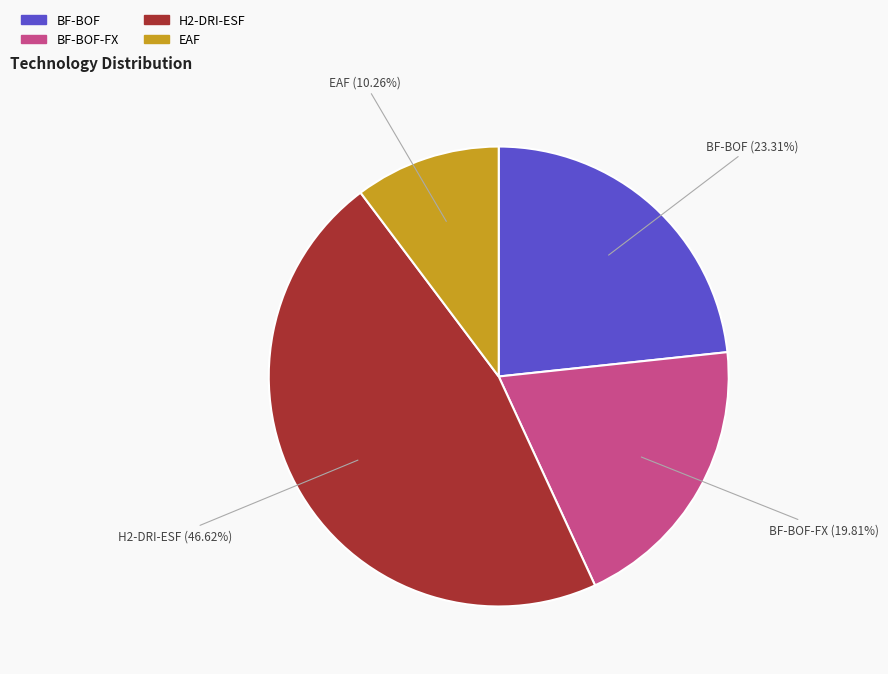

Is there a majority slice in this chart?

No